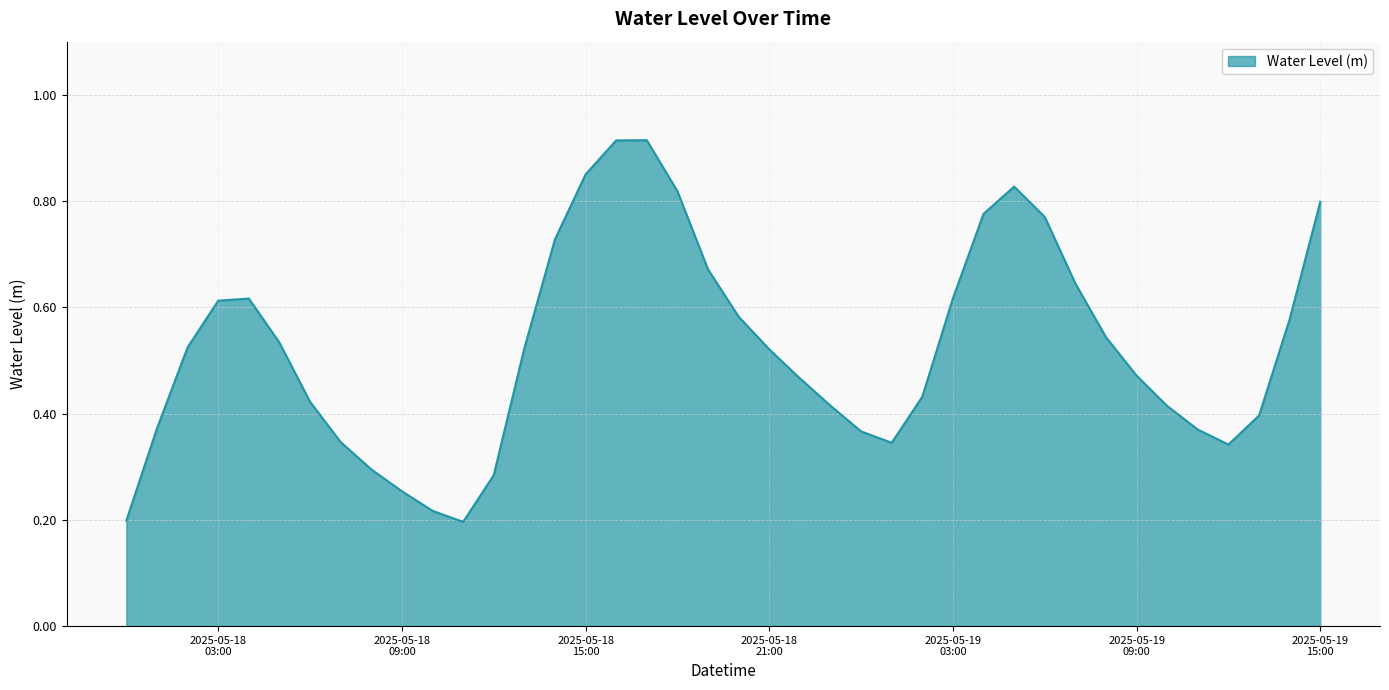

Does the chart display data point markers on the line(s)?

No